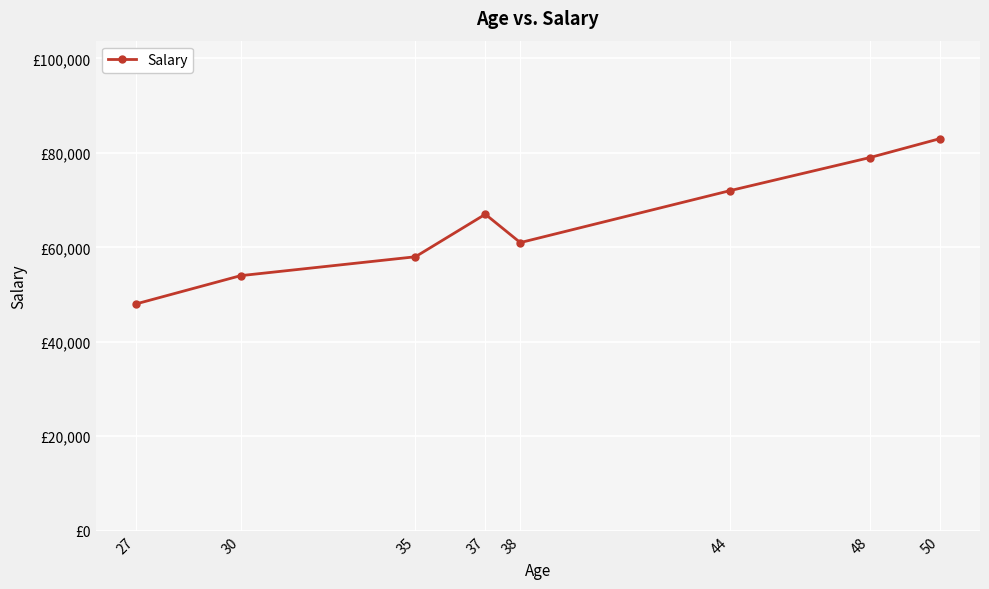

Does the chart have visible grid lines?

Yes